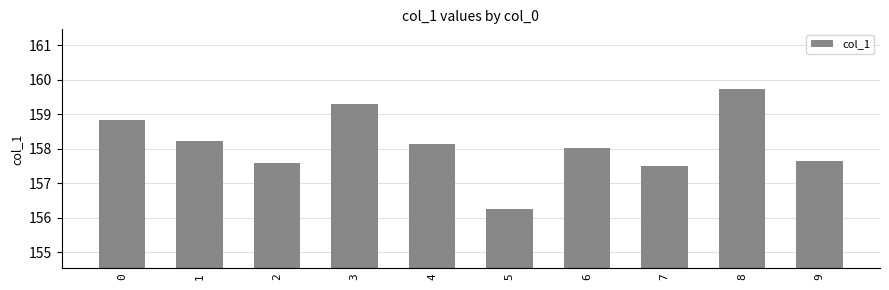

Count the number of data series in this chart.

1